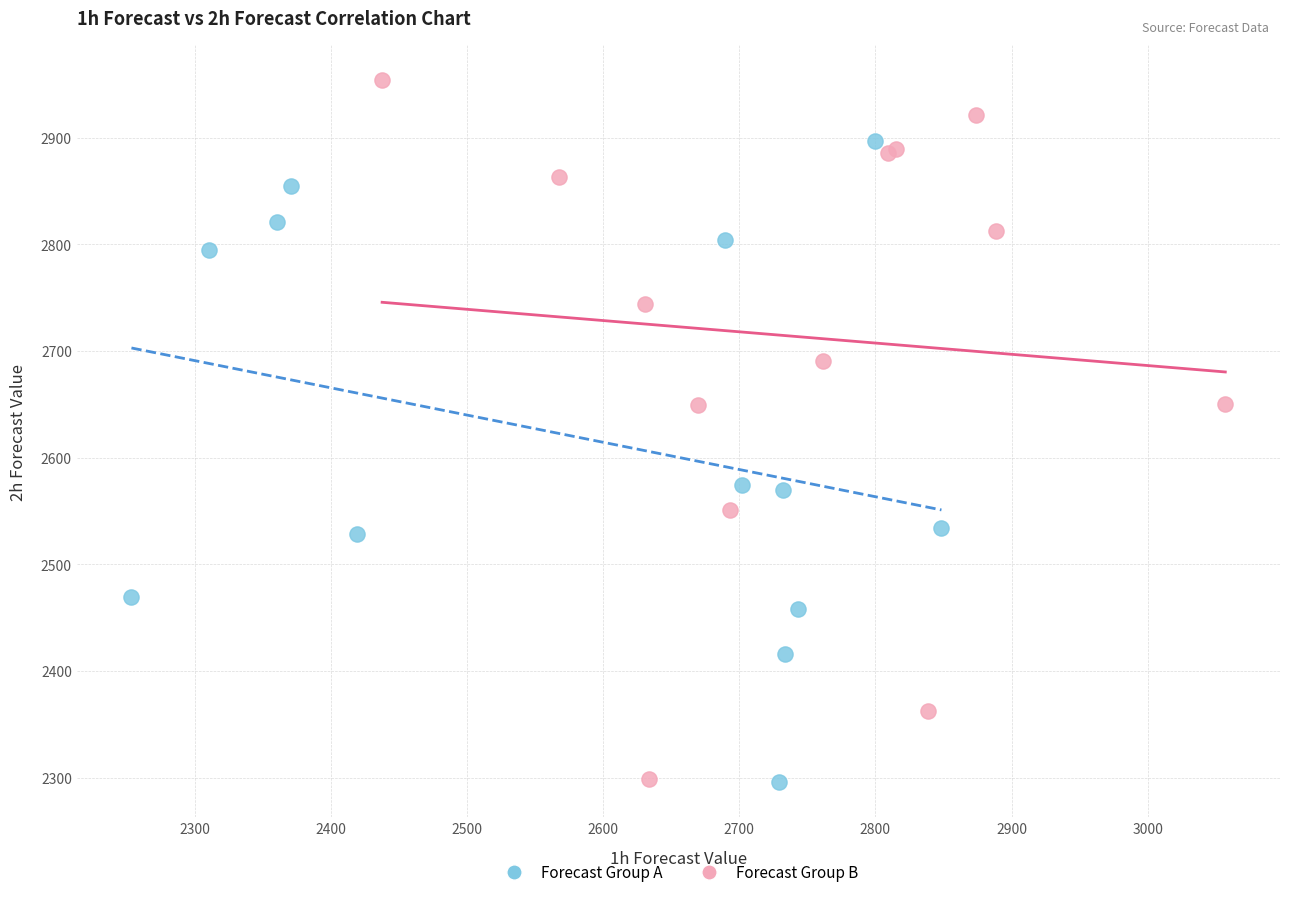

Which series contains the highest Y value?

Forecast Group B